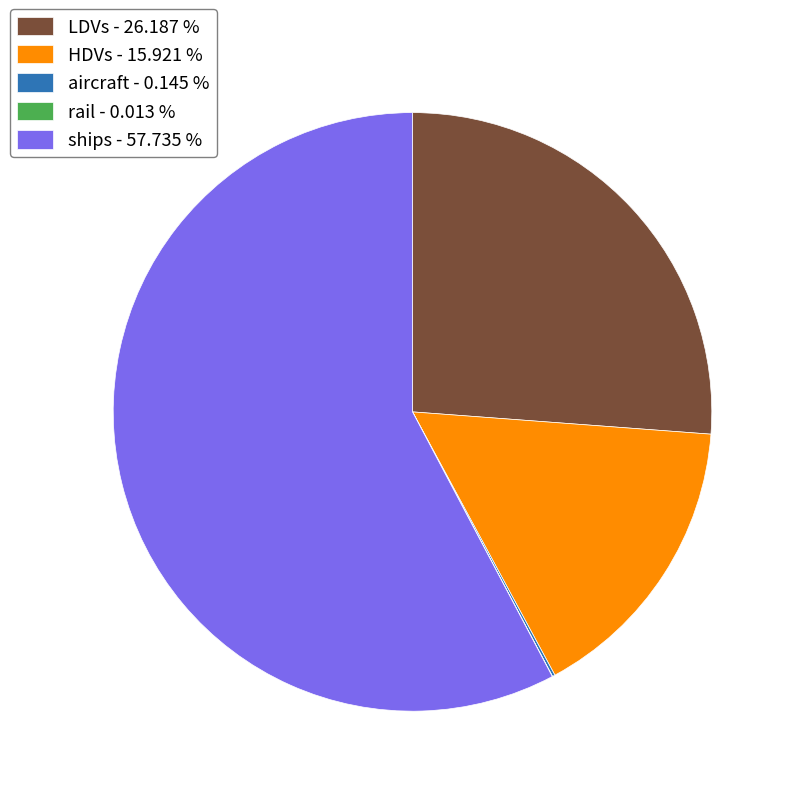

Which category has the biggest portion of the pie?

ships - 57.735 %